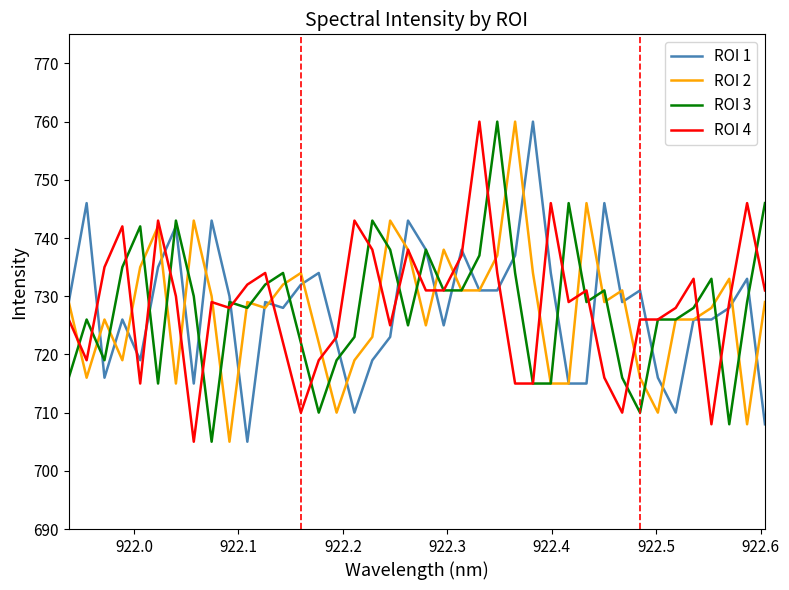

What is the highest value of the ROI 1 series?

760